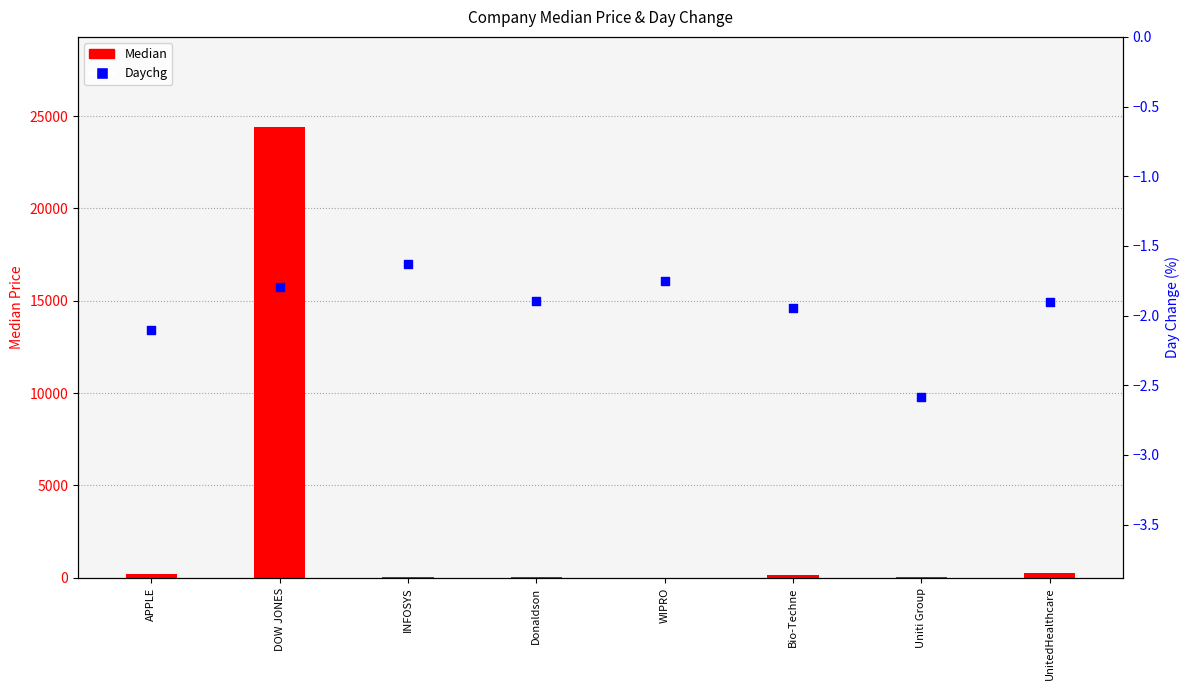

Which series reaches the maximum Y coordinate?

Median